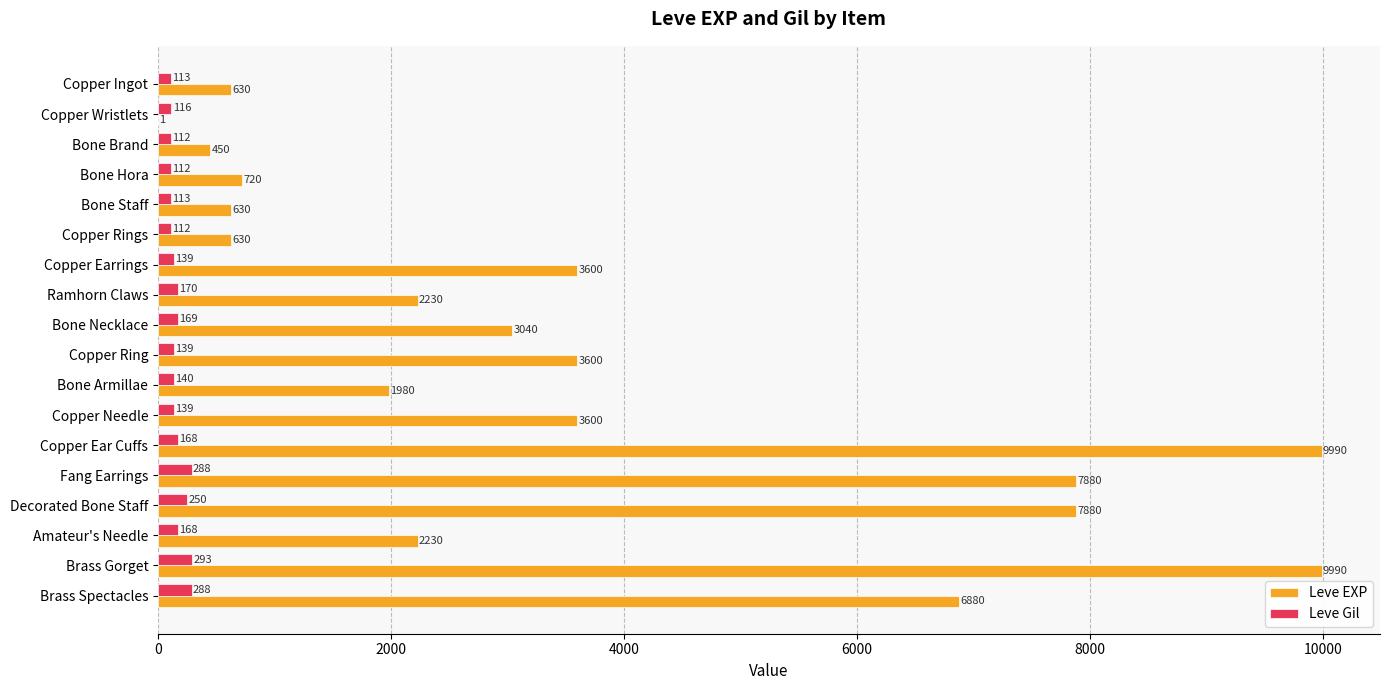

At which category is the sum across all series the highest?

Brass Gorget